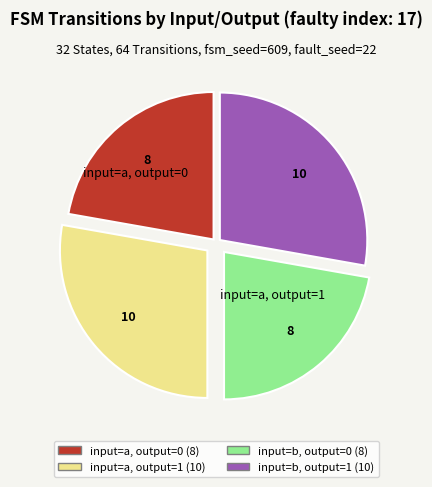

How many segments does this pie chart have?

4